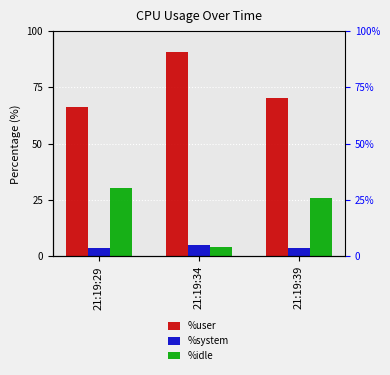

Where is %system nearest to the value 4?

21:19:29